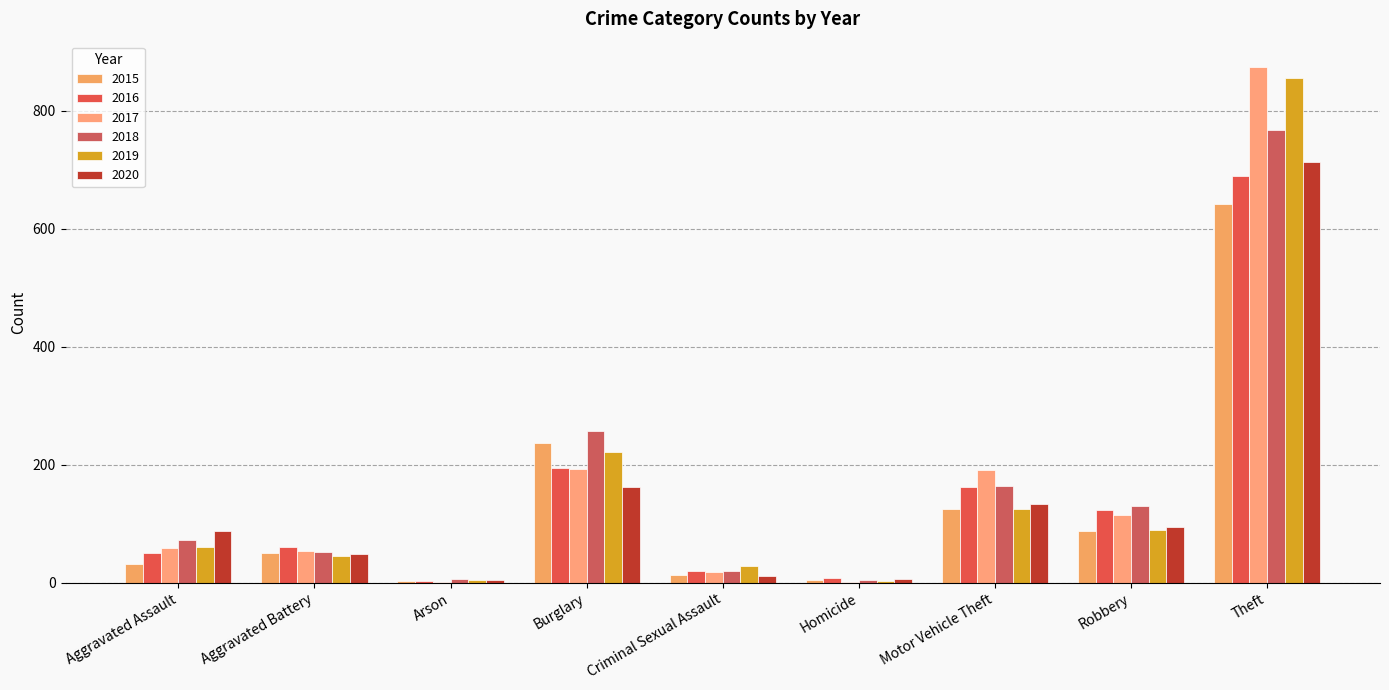

Does the chart contain stacked bars?

No